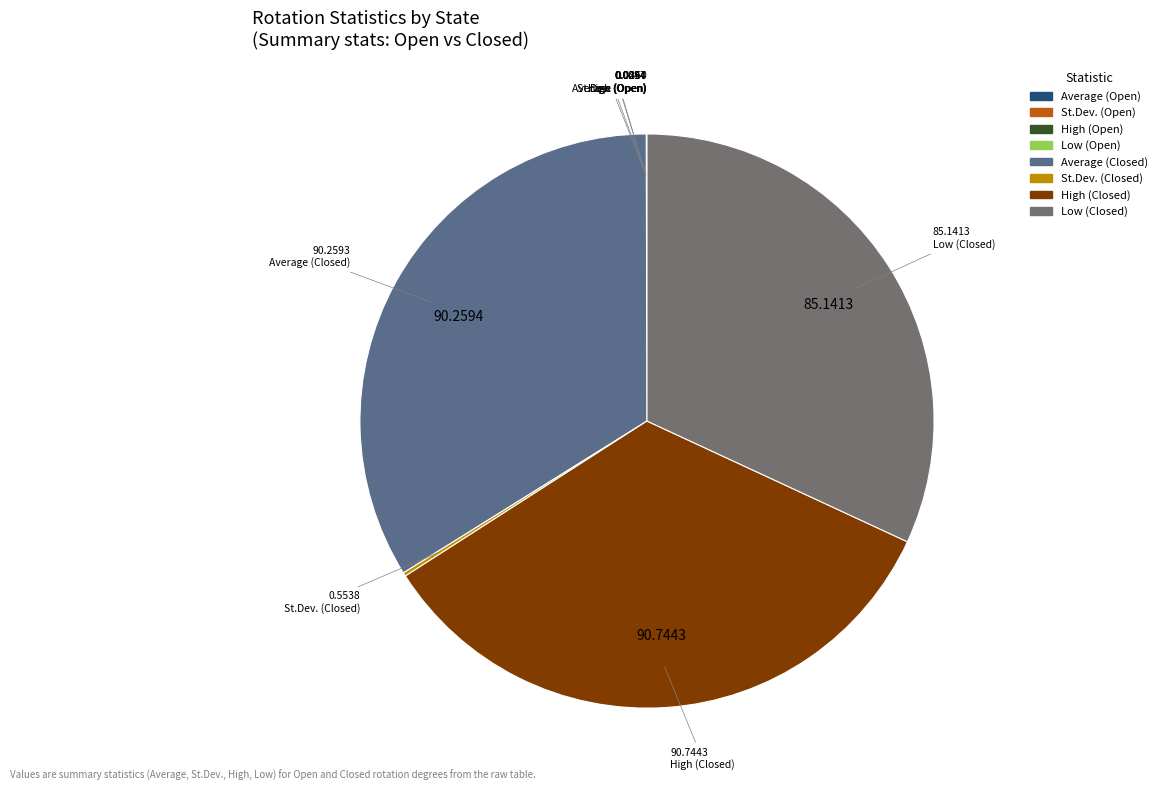

Is there any slice that represents more than half of the pie?

No